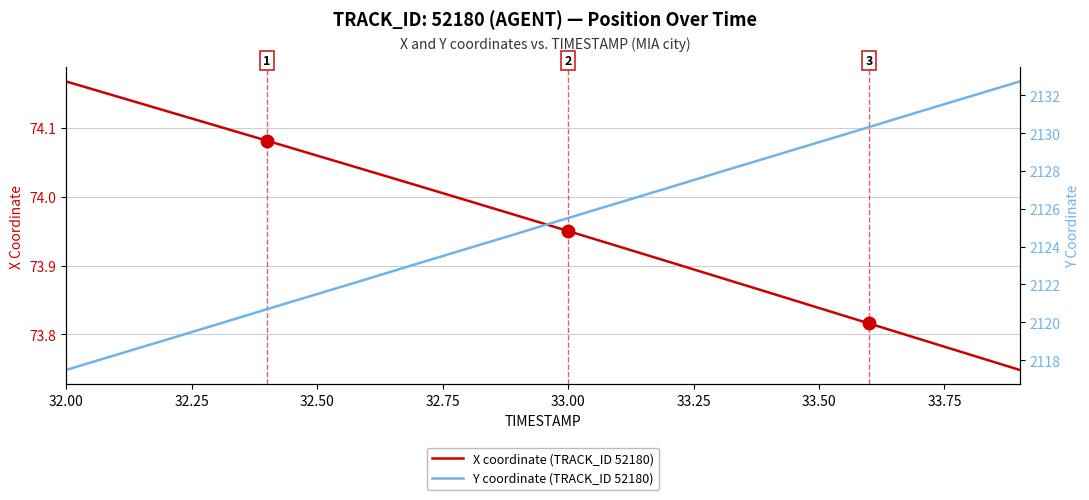

Reading right to left, transcribe all the data shown in this chart.

X coordinate (TRACK_ID 52180): 73.7	73.8	73.8	73.8	73.8	73.9	73.9	73.9	73.9	74.0	74.0	74.0	74.0	74.0	74.1	74.1	74.1	74.1	74.1	74.2
Y coordinate (TRACK_ID 52180): 2132.7	2131.9	2131.1	2130.3	2129.5	2128.7	2127.9	2127.1	2126.3	2125.5	2124.7	2123.9	2123.1	2122.3	2121.5	2120.7	2119.9	2119.1	2118.3	2117.5